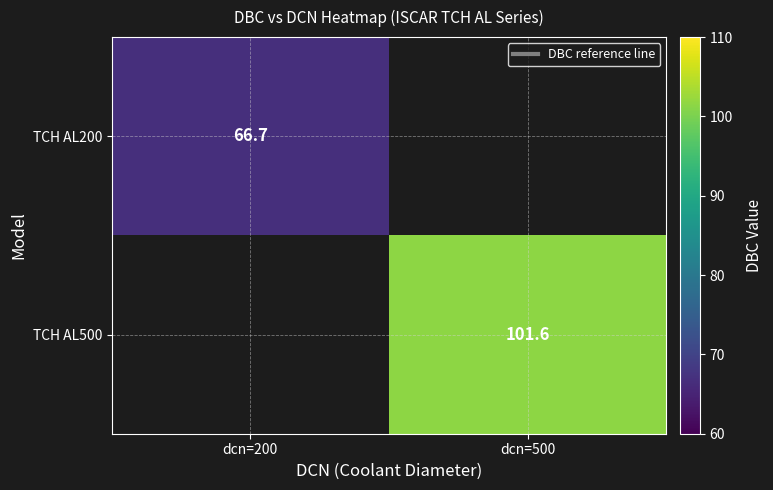

At how many categories does at least one series exceed 97?

1